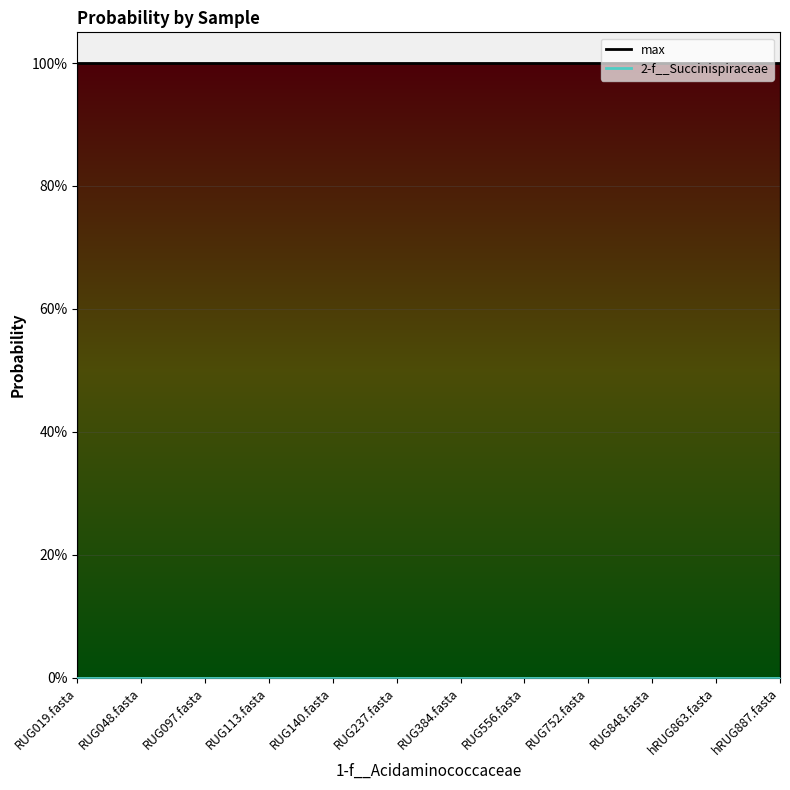

Which series changed the most between RUG140.fasta and RUG752.fasta?

2-f__Succinispiraceae